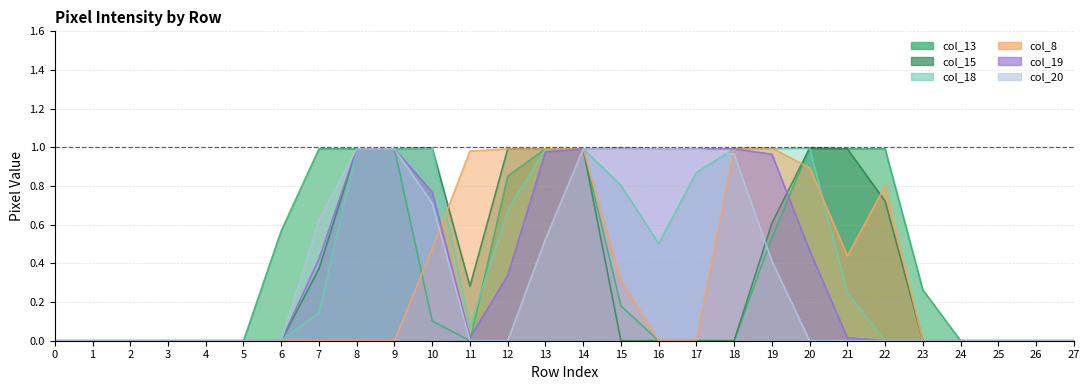

Reading left to right, what are all the values shown in this chart?

col_13: 0=0.0	1=0.0	2=0.0	3=0.0	4=0.0	5=0.0	6=0.6	7=1.0	8=1.0	9=1.0	10=0.1	11=0.0	12=0.9	13=1.0	14=1.0	15=0.2	16=0.0	17=0.0	18=0.0	19=0.5	20=1.0	21=1.0	22=1.0	23=0.3	24=0.0	25=0.0	26=0.0	27=0.0
col_15: 0=0.0	1=0.0	2=0.0	3=0.0	4=0.0	5=0.0	6=0.0	7=0.4	8=1.0	9=1.0	10=1.0	11=0.3	12=1.0	13=1.0	14=1.0	15=0.0	16=0.0	17=0.0	18=0.0	19=0.6	20=1.0	21=1.0	22=0.7	23=0.0	24=0.0	25=0.0	26=0.0	27=0.0
col_18: 0=0.0	1=0.0	2=0.0	3=0.0	4=0.0	5=0.0	6=0.0	7=0.1	8=1.0	9=1.0	10=1.0	11=0.1	12=0.7	13=1.0	14=1.0	15=0.8	16=0.5	17=0.9	18=1.0	19=1.0	20=1.0	21=0.2	22=0.0	23=0.0	24=0.0	25=0.0	26=0.0	27=0.0
col_8: 0=0.0	1=0.0	2=0.0	3=0.0	4=0.0	5=0.0	6=0.0	7=0.0	8=0.0	9=0.0	10=0.5	11=1.0	12=1.0	13=1.0	14=1.0	15=0.3	16=0.0	17=0.0	18=1.0	19=1.0	20=0.9	21=0.4	22=0.8	23=0.0	24=0.0	25=0.0	26=0.0	27=0.0
col_19: 0=0.0	1=0.0	2=0.0	3=0.0	4=0.0	5=0.0	6=0.0	7=0.4	8=1.0	9=1.0	10=0.8	11=0.0	12=0.3	13=1.0	14=1.0	15=1.0	16=1.0	17=1.0	18=1.0	19=1.0	20=0.5	21=0.0	22=0.0	23=0.0	24=0.0	25=0.0	26=0.0	27=0.0
col_20: 0=0.0	1=0.0	2=0.0	3=0.0	4=0.0	5=0.0	6=0.0	7=0.6	8=1.0	9=1.0	10=0.7	11=0.0	12=0.0	13=0.5	14=1.0	15=1.0	16=1.0	17=1.0	18=1.0	19=0.4	20=0.0	21=0.0	22=0.0	23=0.0	24=0.0	25=0.0	26=0.0	27=0.0